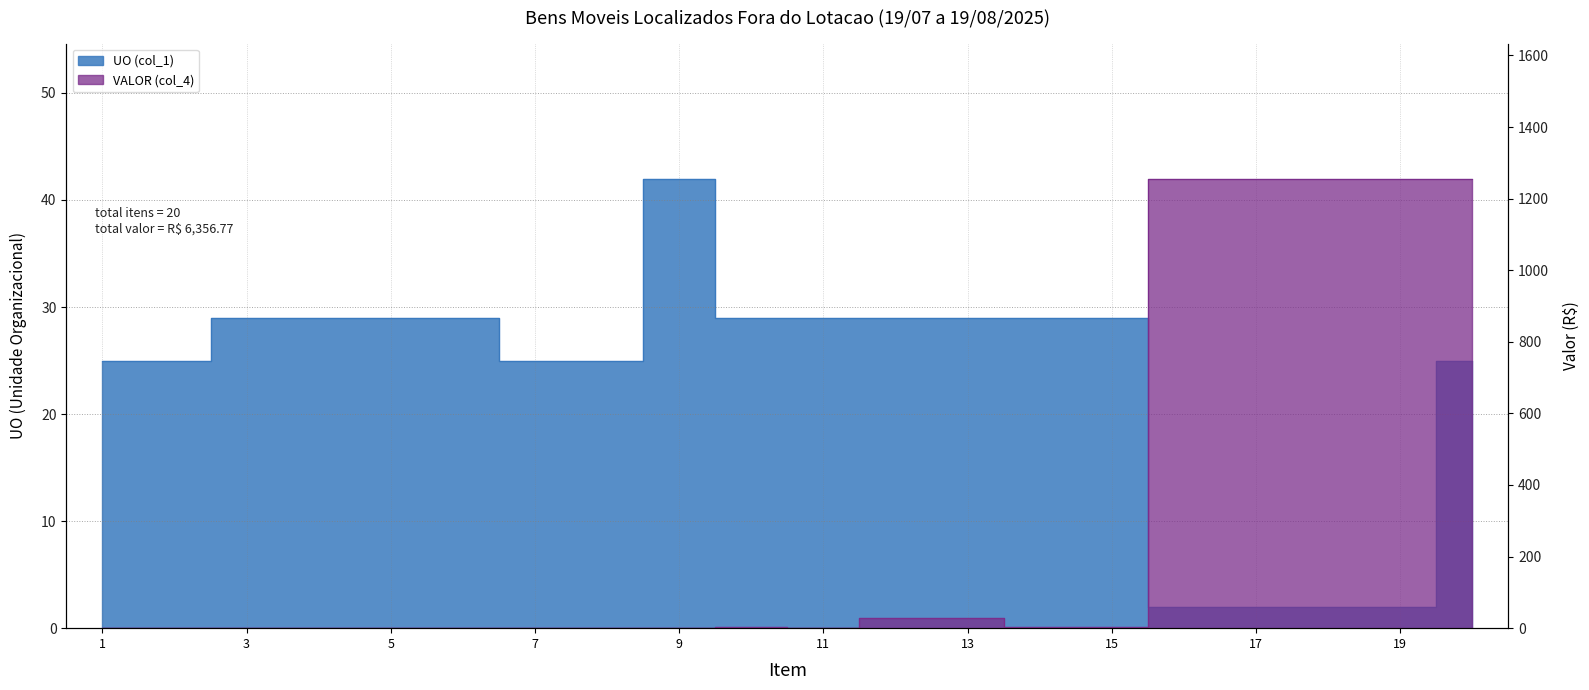

Between which two adjacent categories do UO (col_1) and VALOR (col_4) first intersect?

11 and 12